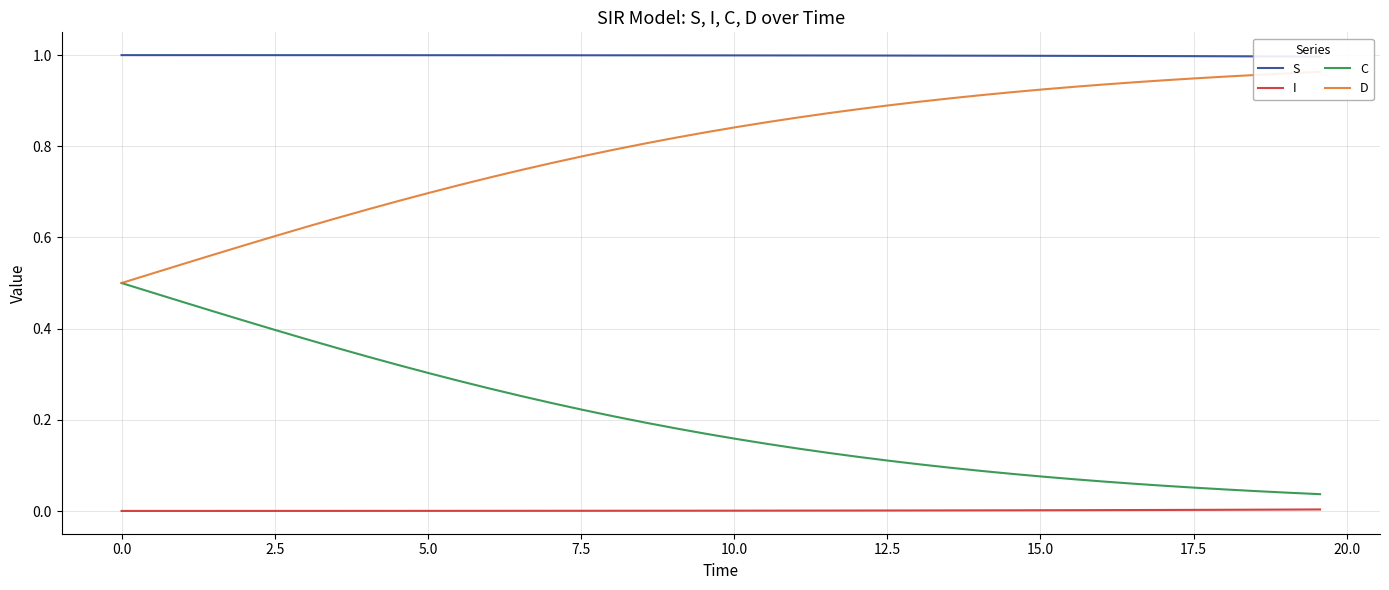

True or false: C and I cross at least once.

False